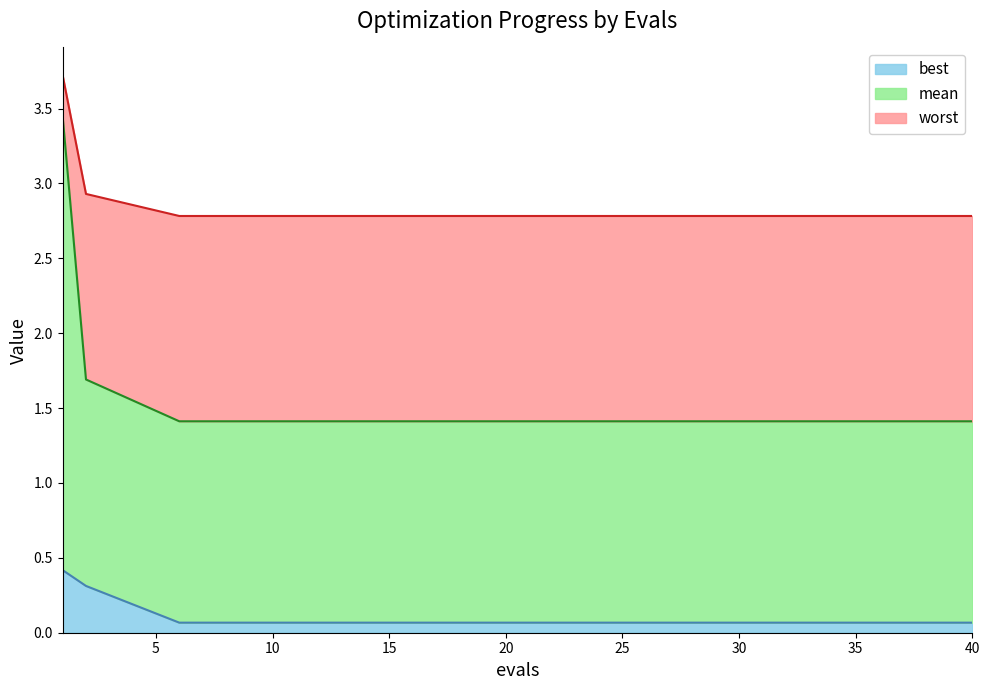

Between 2 and 40, which is larger?

2